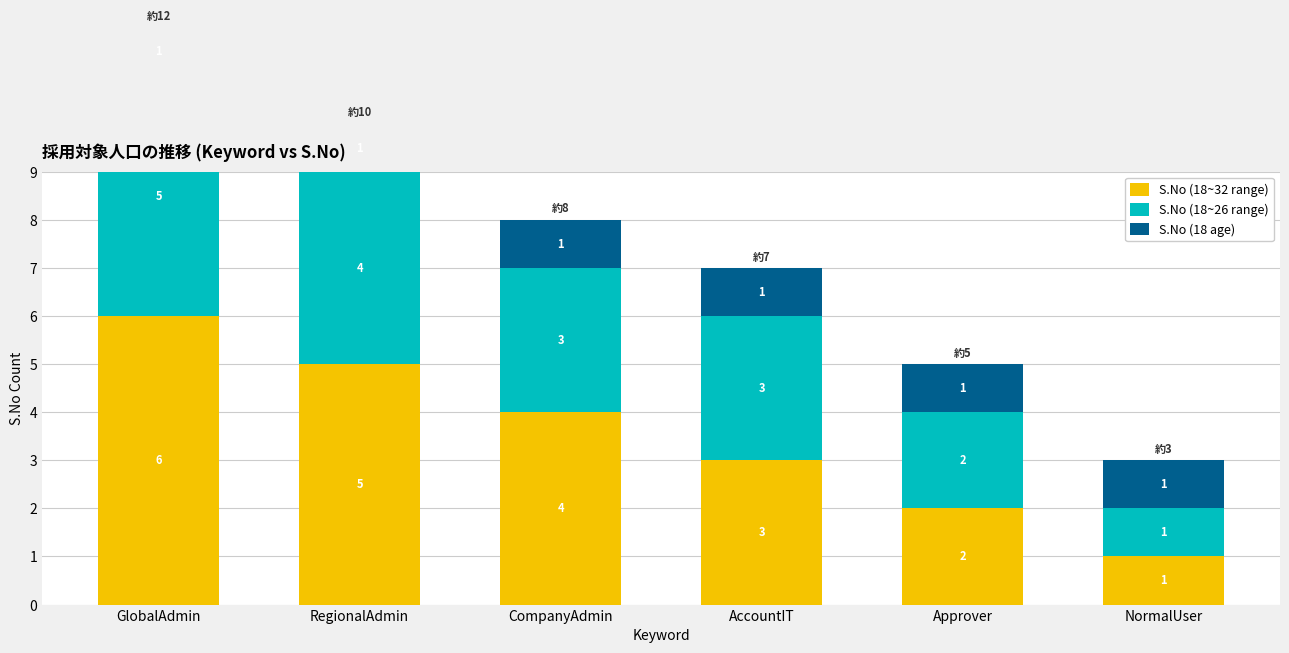

At which label does S.No (18 age) reach its peak?

GlobalAdmin